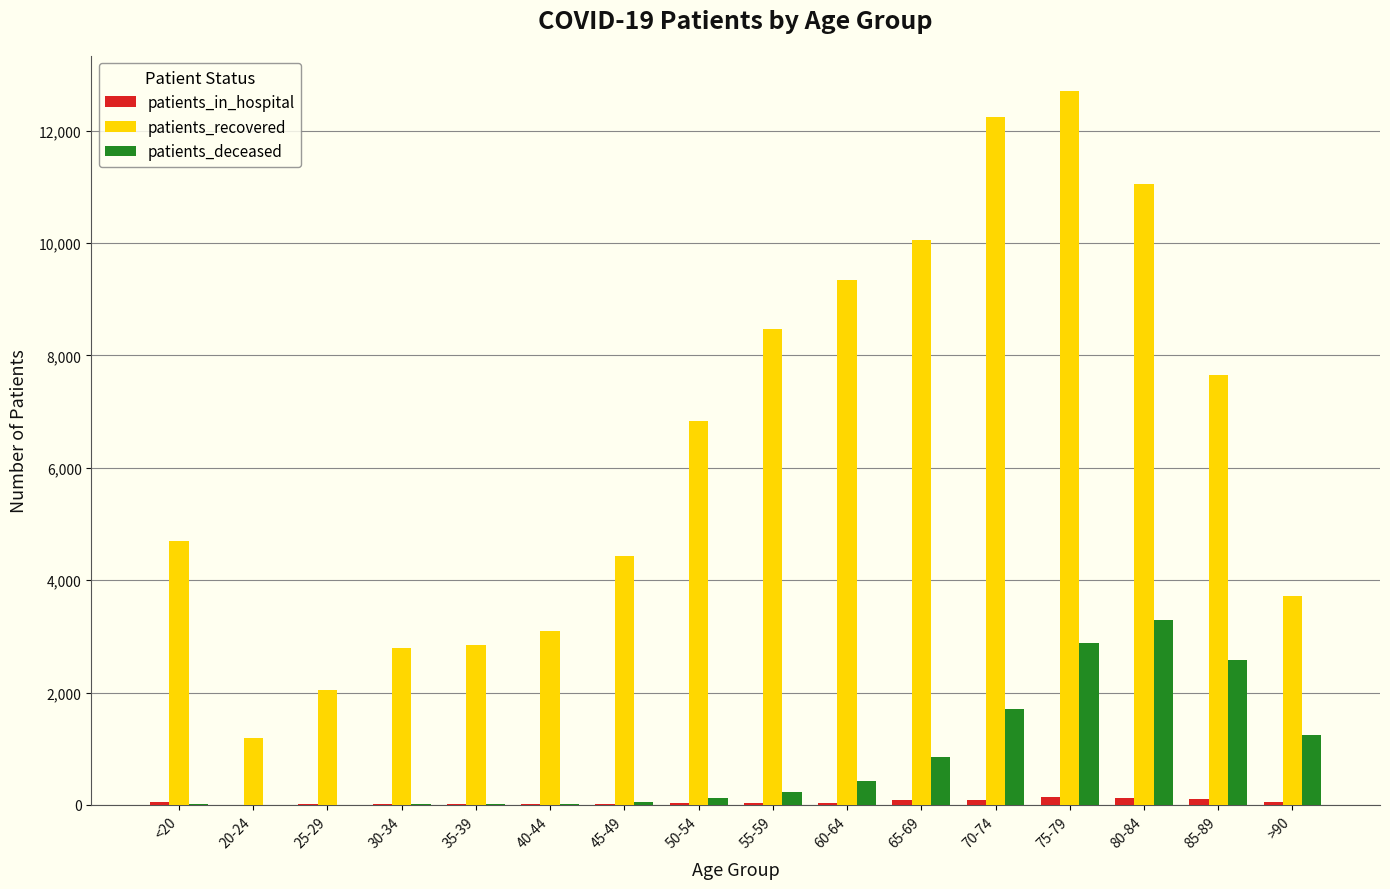

Which label corresponds to the largest value in the chart?

75-79